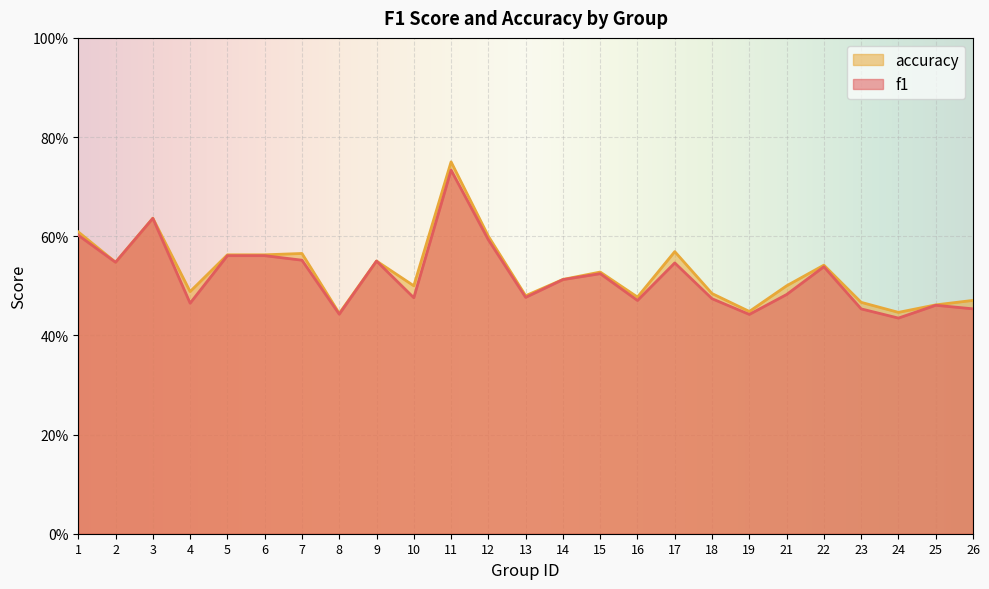

In accuracy, how many points are lower than both neighbors (excluding endpoints)?

8